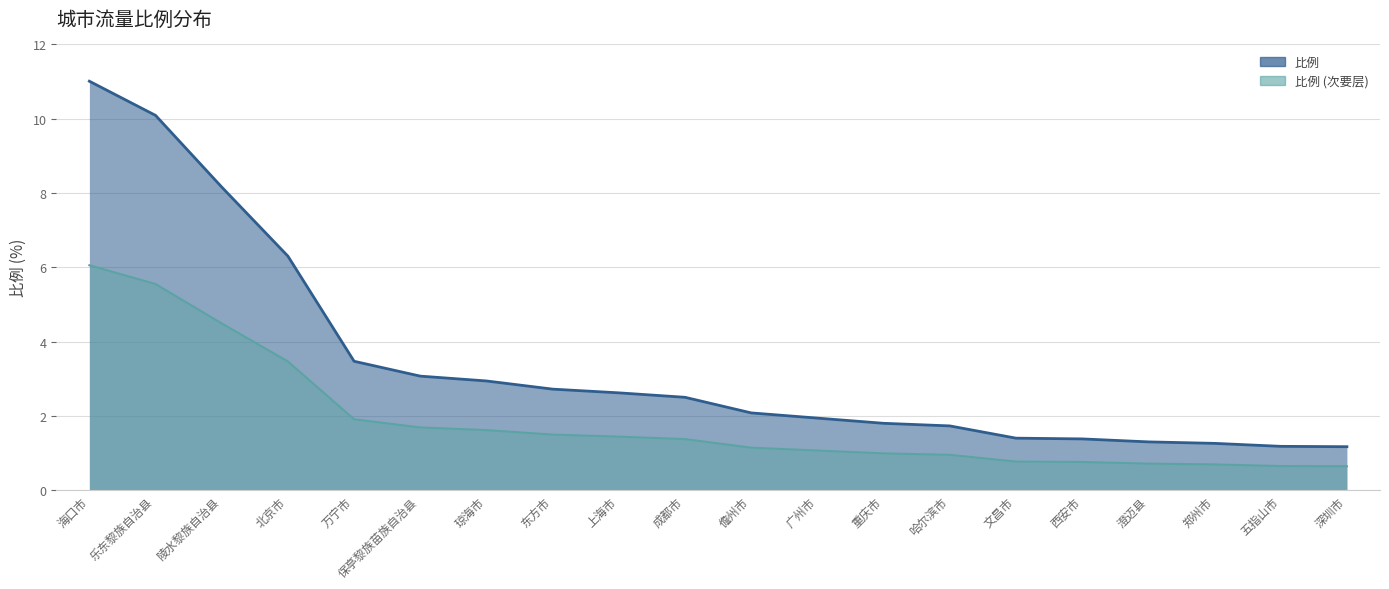

What is the ratio of the value at 重庆市 to the value at 东方市?

0.7